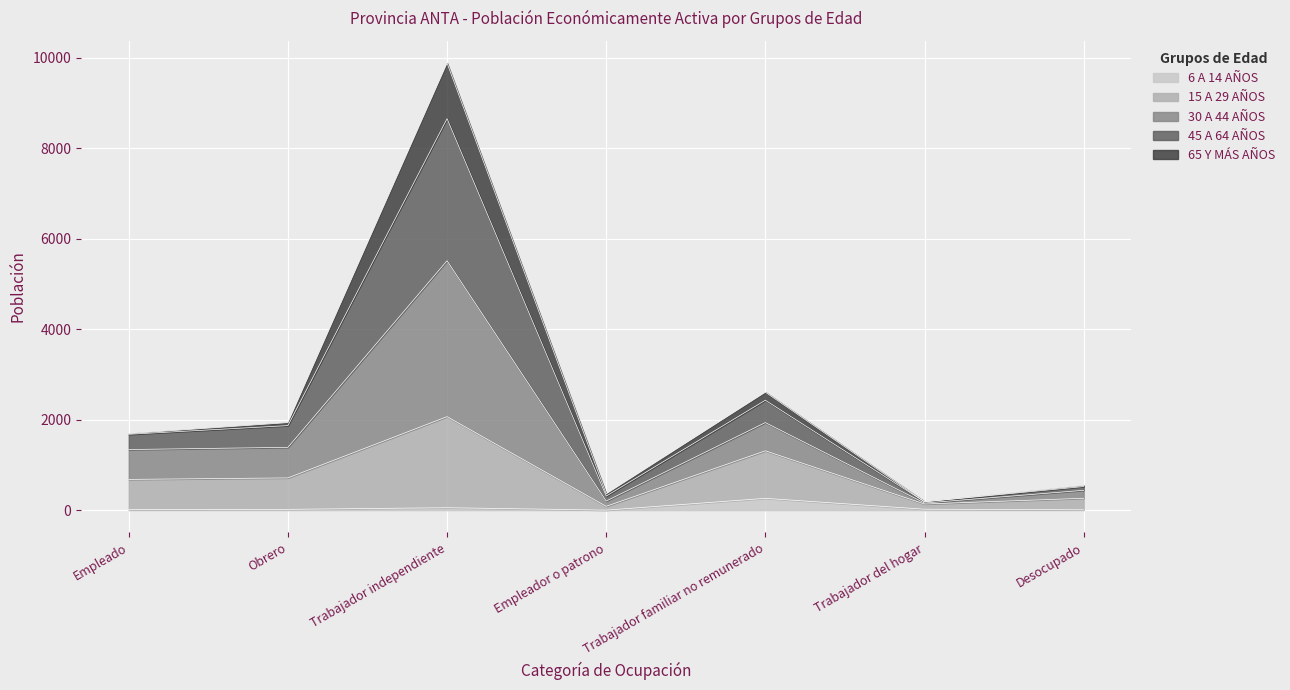

What are all the series names shown in the legend?

6 A 14 AÑOS, 15 A 29 AÑOS, 30 A 44 AÑOS, 45 A 64 AÑOS, 65 Y MÁS AÑOS